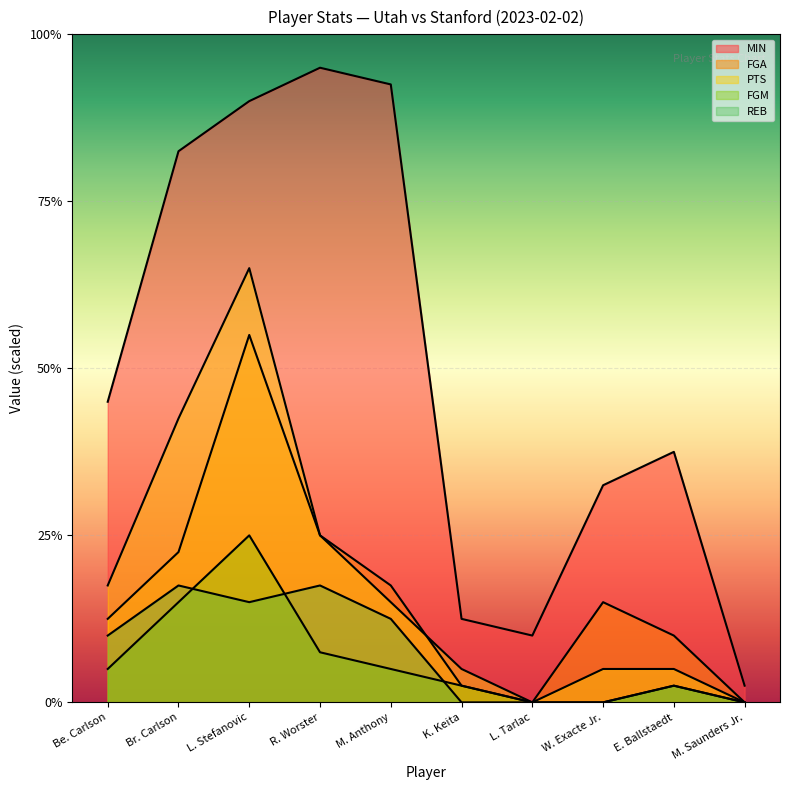

True or false: FGM has a value of 0 at W. Exacte Jr..

True